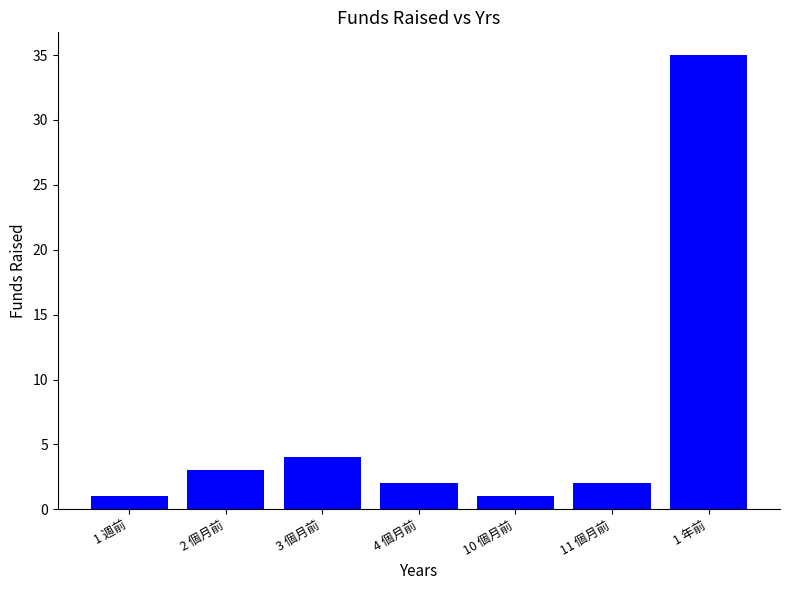

What is the label of the 5th bar from the right?

3 個月前